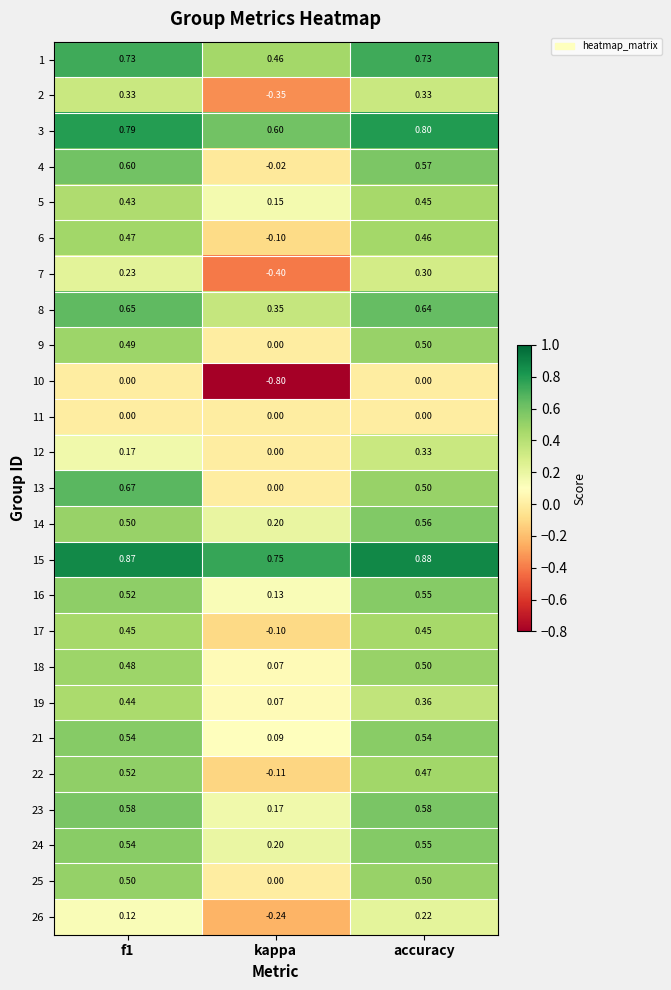

At how many categories does at least one series exceed 0?

3